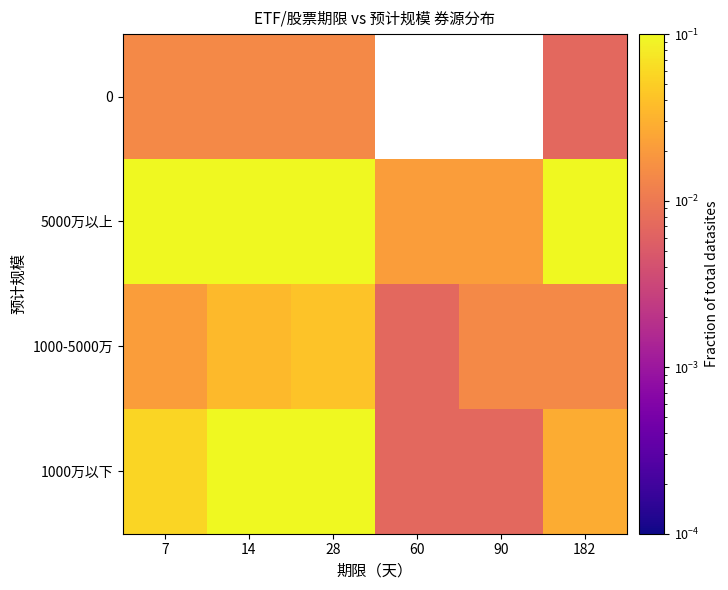

Rank the series at 7 from highest to lowest value.

5000万以上, 1000万以下, 1000-5000万, 0